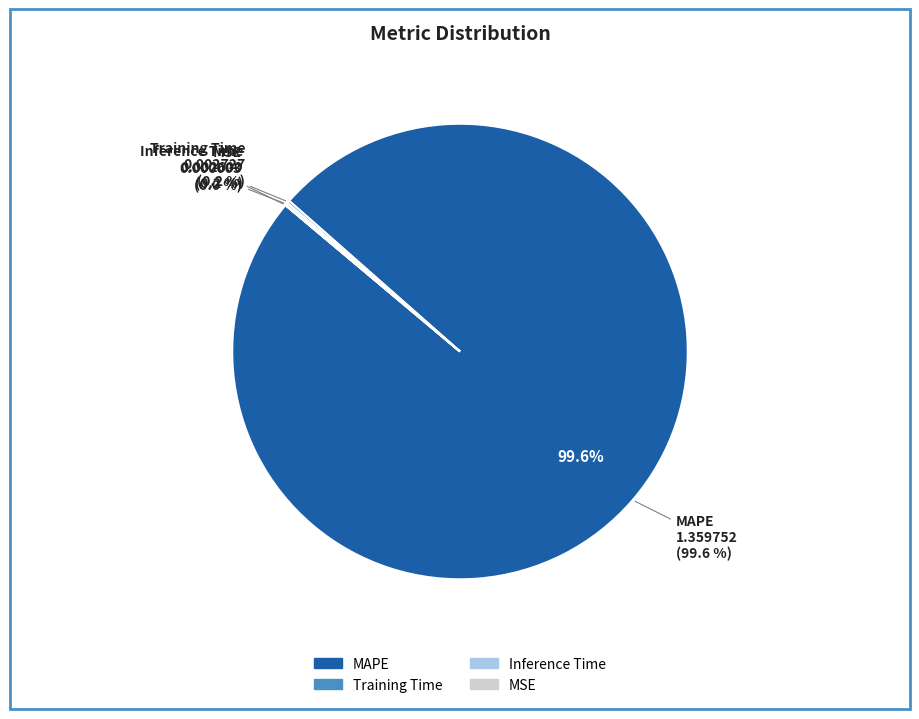

What is the largest slice in the pie chart?

MAPE